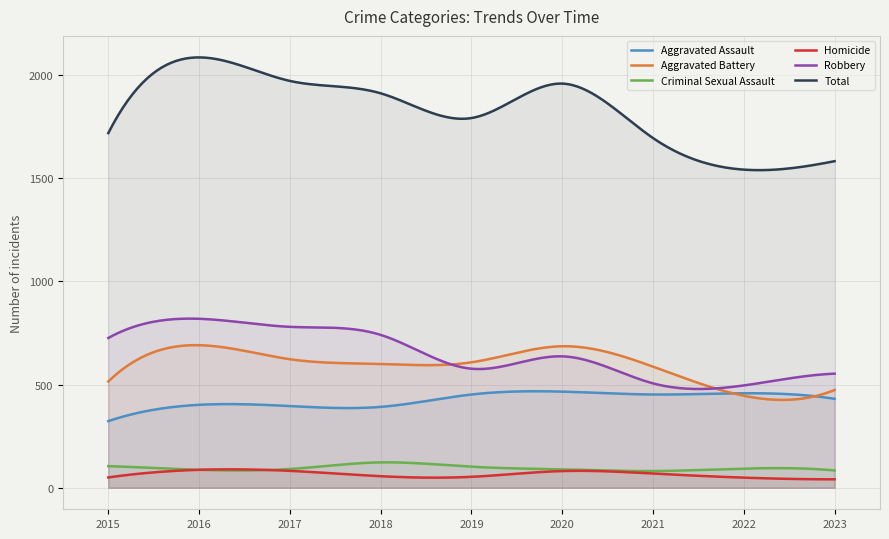

Where is Criminal Sexual Assault nearest to the value 102?

2019